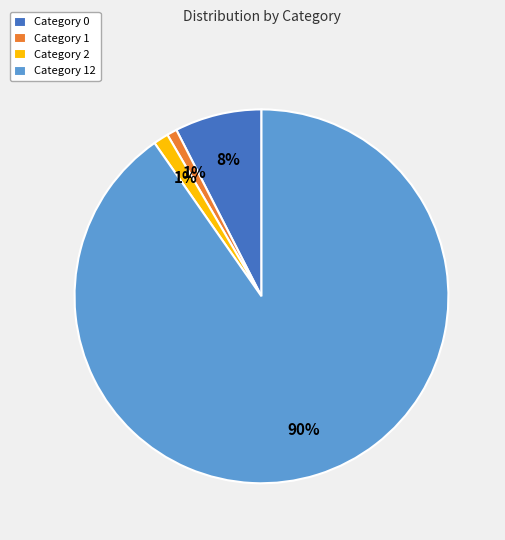

Is there any slice that represents more than half of the pie?

Yes